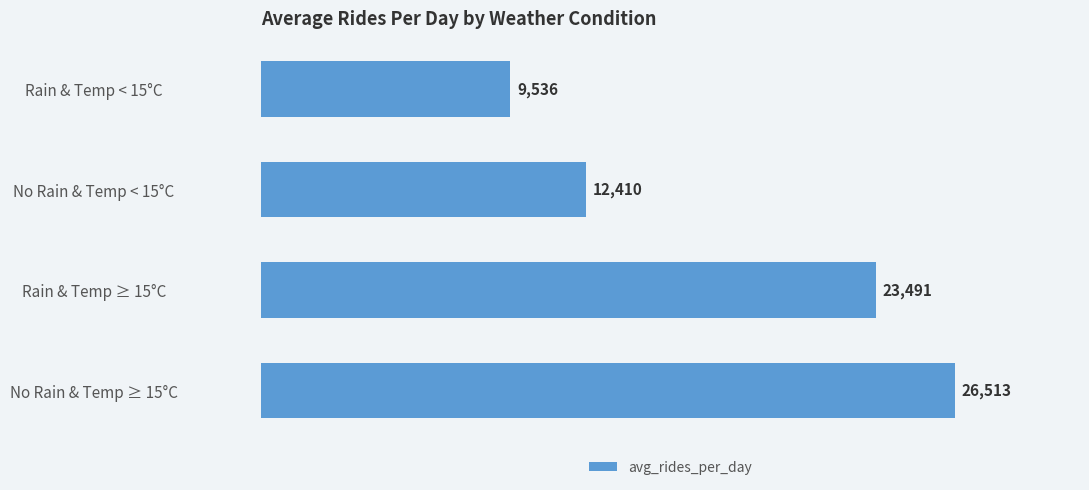

Read the value at Rain & Temp < 15°C.

9535.8